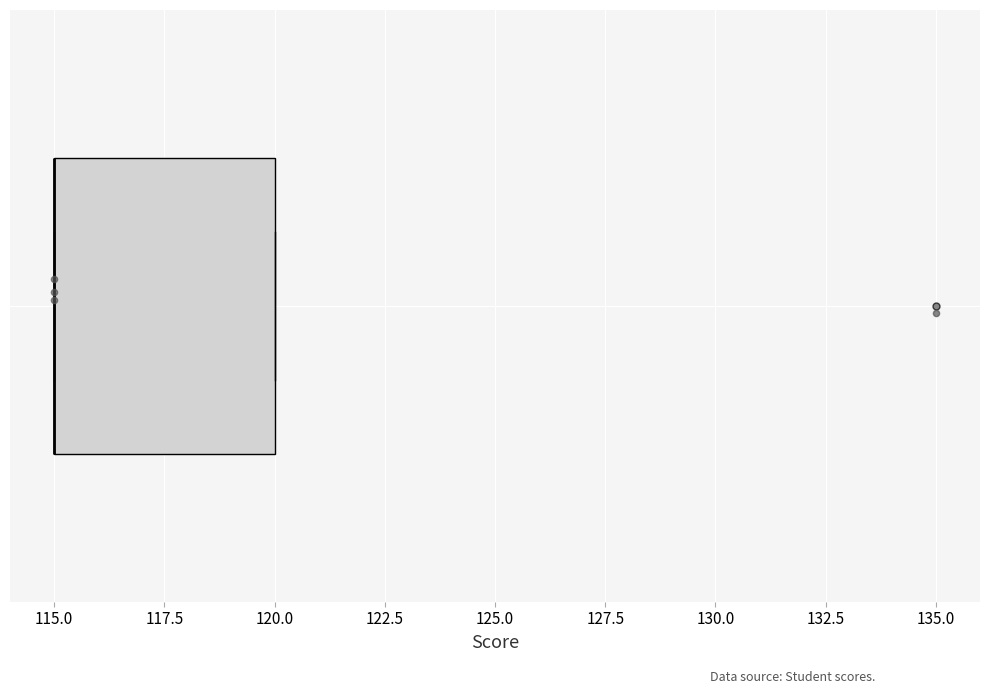

Transcribe this box plot: give where the median line is, the range the box spans, and where the two whiskers end, as read against the x-axis. The values are not printed on the chart, so give them approximately, as read against the axis.

median 115 (drawn on the box's left edge), box 115 to 120, whiskers 115 to 120